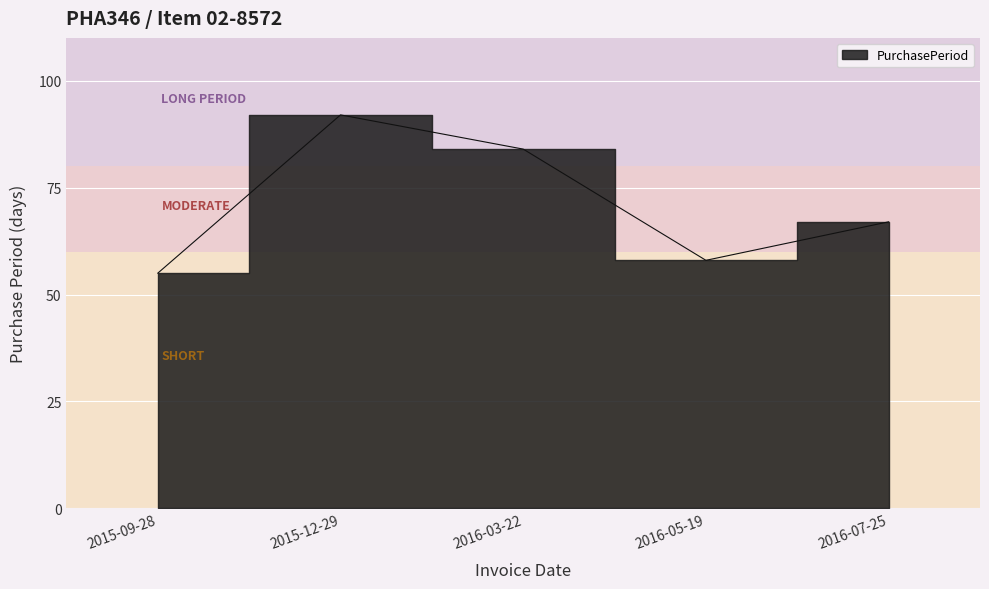

What is the label of the 2nd point from the right?

2016-05-19